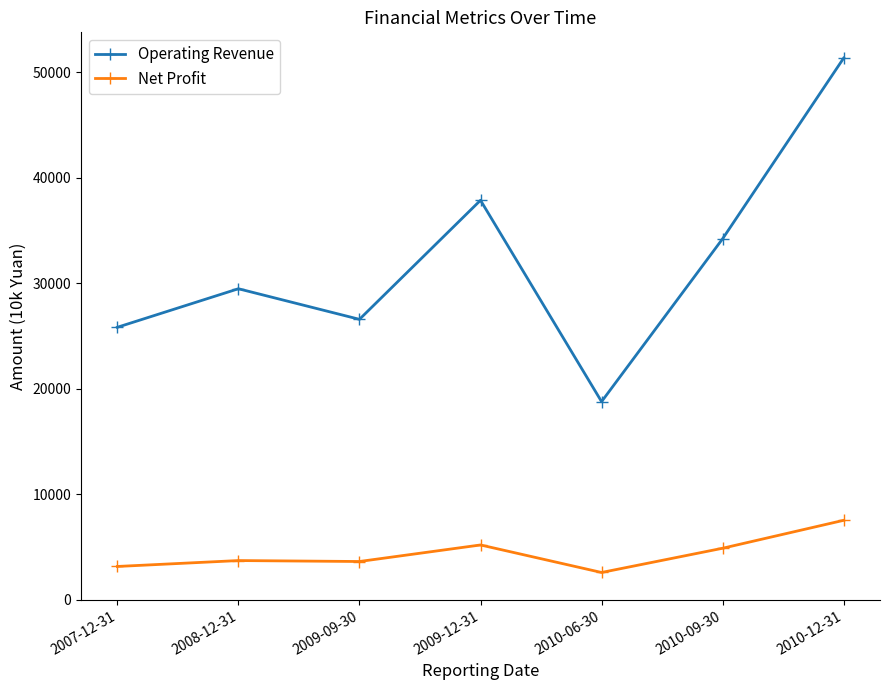

What are all the series names shown in the legend?

Operating Revenue, Net Profit